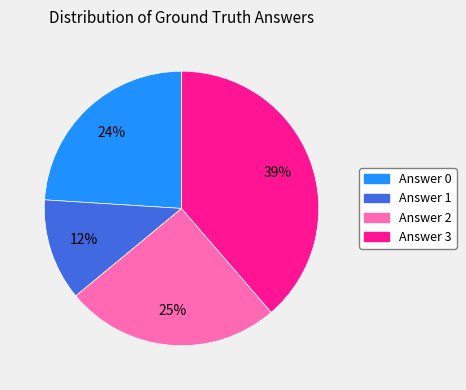

To the nearest percent, what is the average slice percentage?

25%